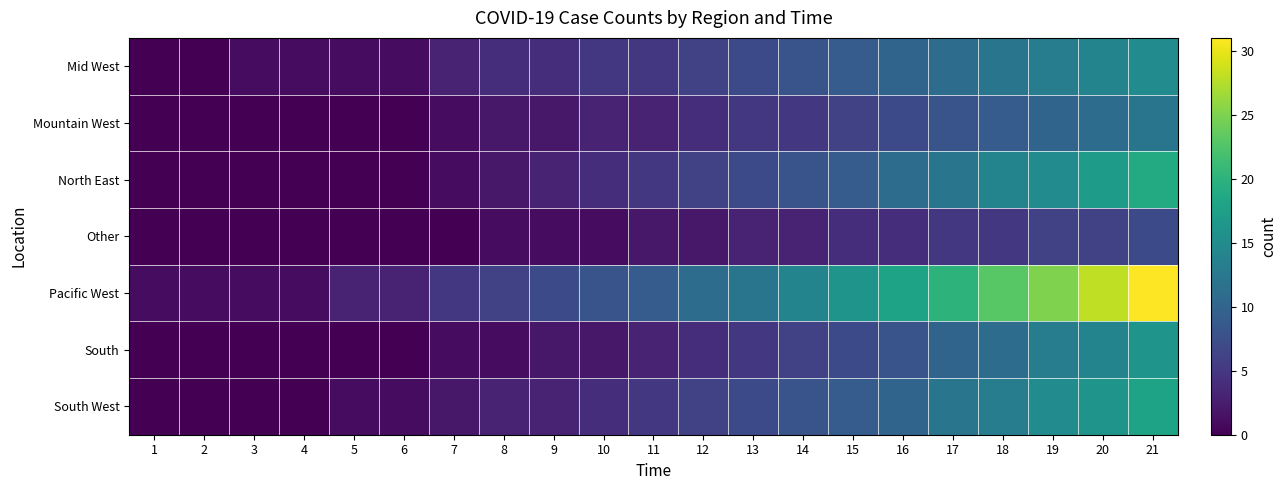

Rank the series by their maximum value, from lowest to highest.

Other, Mountain West, Mid West, South, South West, North East, Pacific West